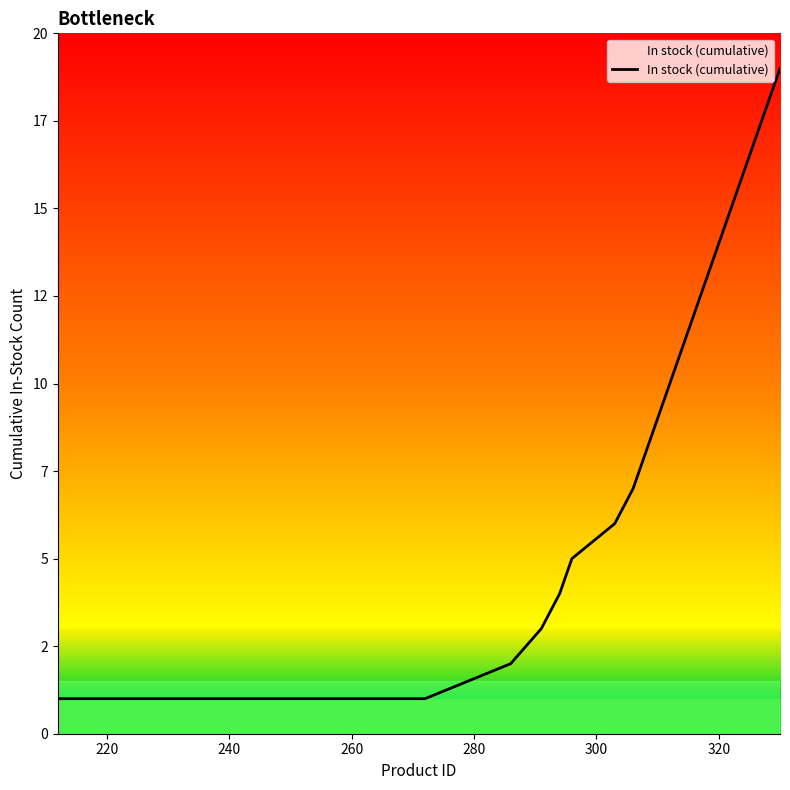

What is the maximum value shown in the chart?

19